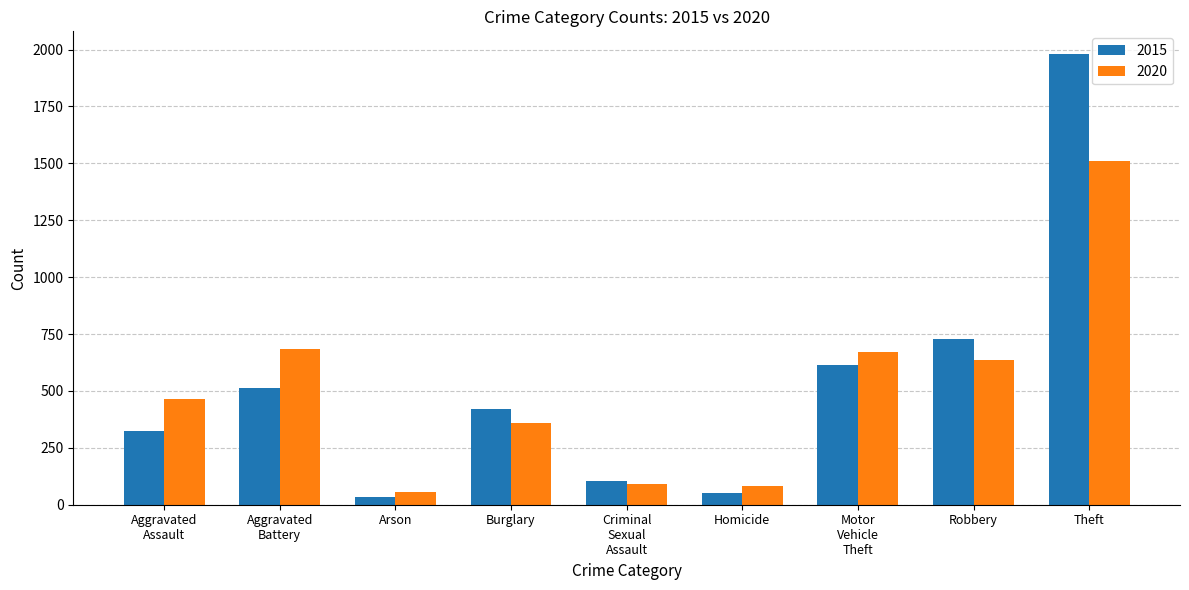

Rank the series by their maximum value, from highest to lowest.

2015, 2020